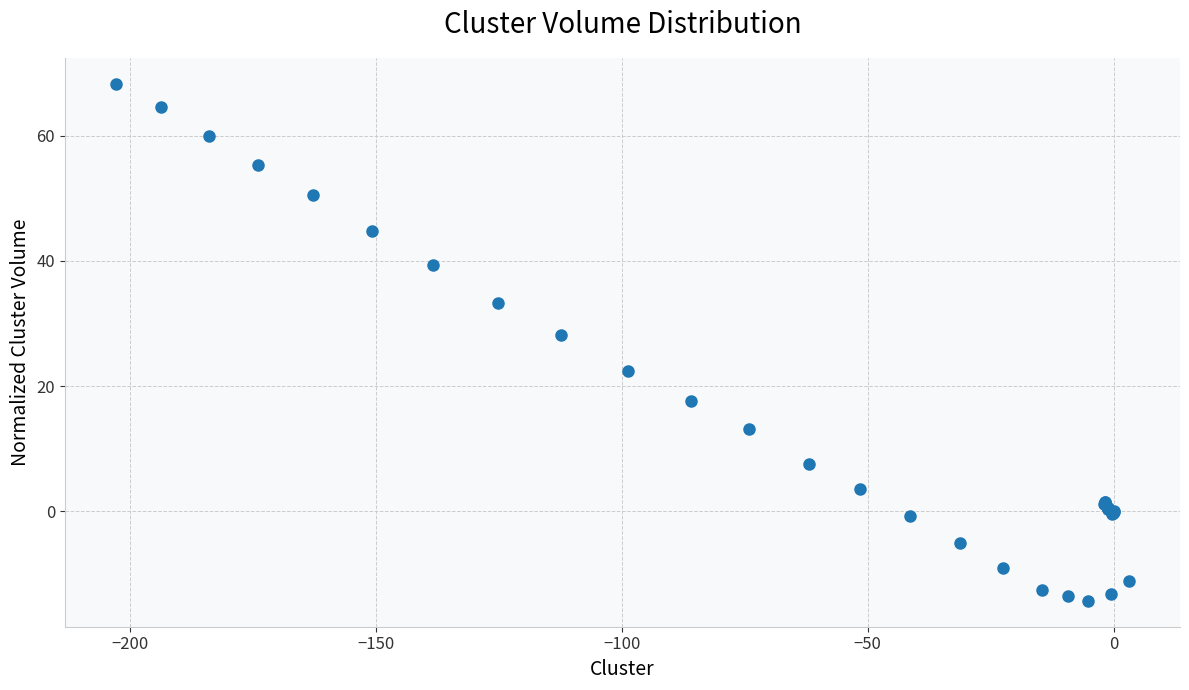

What Y value in the scatter plot is closest to 27?

28.2